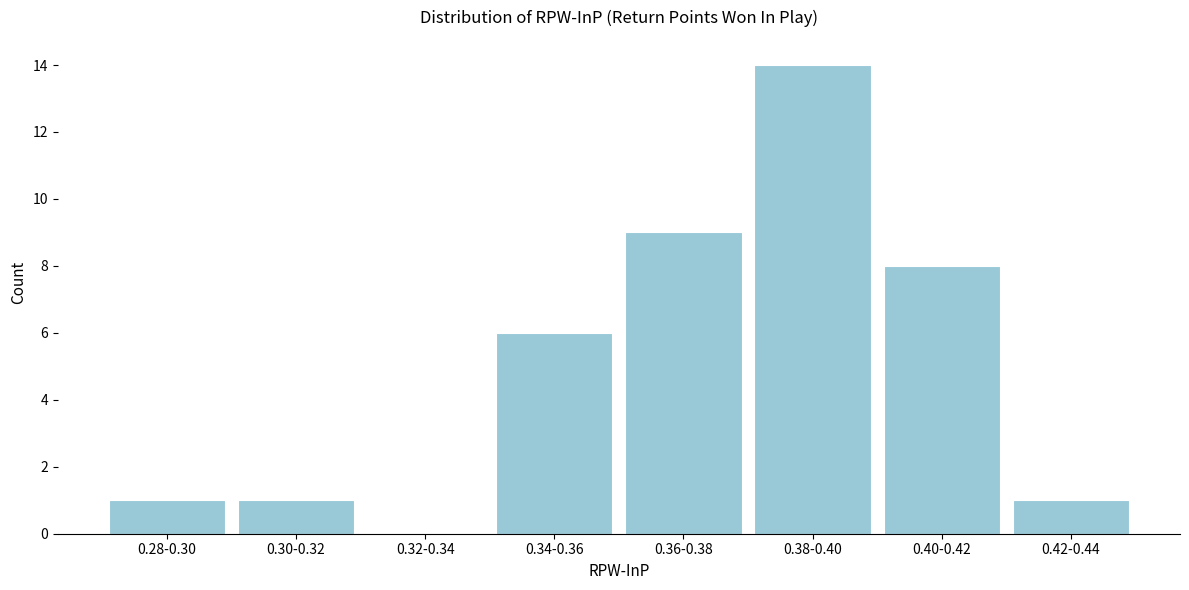

Reading left to right, list all the values displayed in this chart.

0.28-0.30=1	0.30-0.32=1	0.32-0.34=0	0.34-0.36=6	0.36-0.38=9	0.38-0.40=14	0.40-0.42=8	0.42-0.44=1